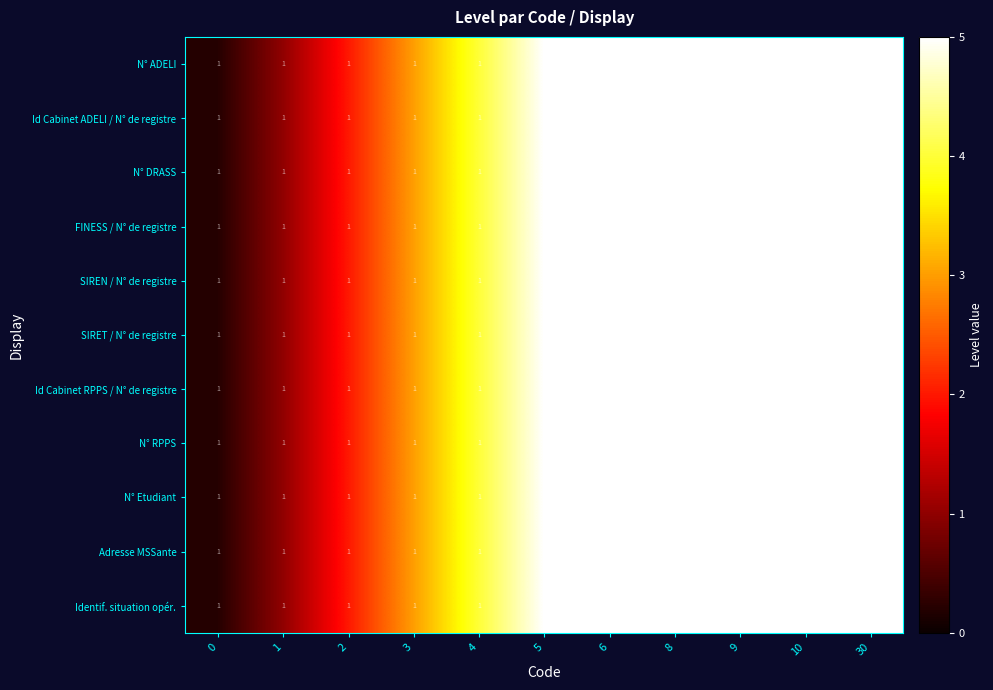

List the series in order of their peak value, highest first.

N° ADELI, Id Cabinet ADELI / N° de registre, N° DRASS, FINESS / N° de registre, SIREN / N° de registre, SIRET / N° de registre, Id Cabinet RPPS / N° de registre, N° RPPS, N° Etudiant, Adresse MSSante, Identif. situation opér.